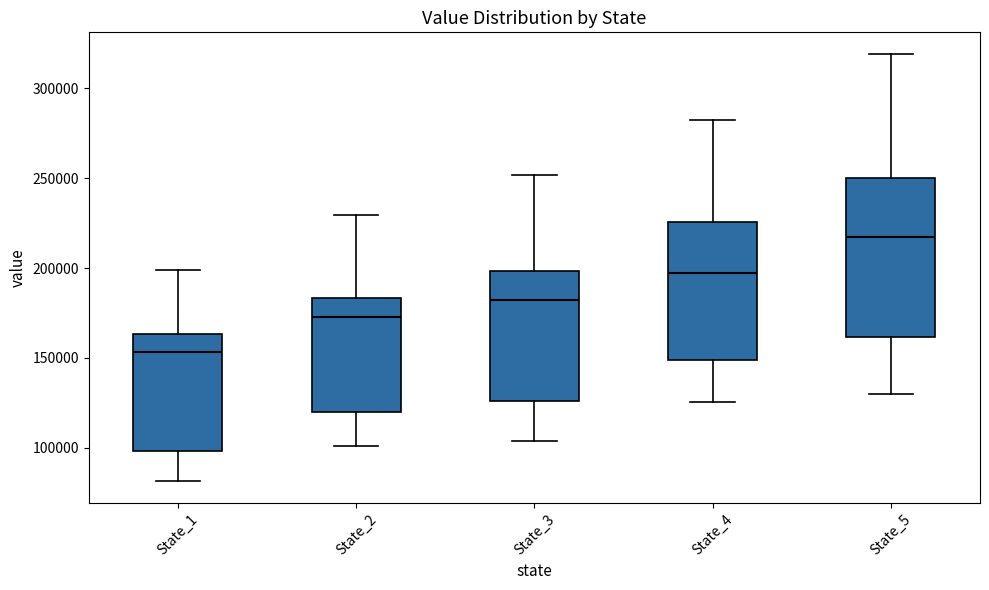

Reading left to right, read every box against the y-axis: the position of its median line, the range the box covers, and the ends of its whiskers. The values are not printed on the chart, so give them approximately, as read against the axis.

State_1: median 155000, box 100000 to 165000, whiskers 80000 to 200000
State_2: median 170000, box 120000 to 185000, whiskers 100000 to 230000
State_3: median 180000, box 125000 to 200000, whiskers 105000 to 250000
State_4: median 195000, box 150000 to 225000, whiskers 125000 to 280000
State_5: median 215000, box 160000 to 250000, whiskers 130000 to 320000